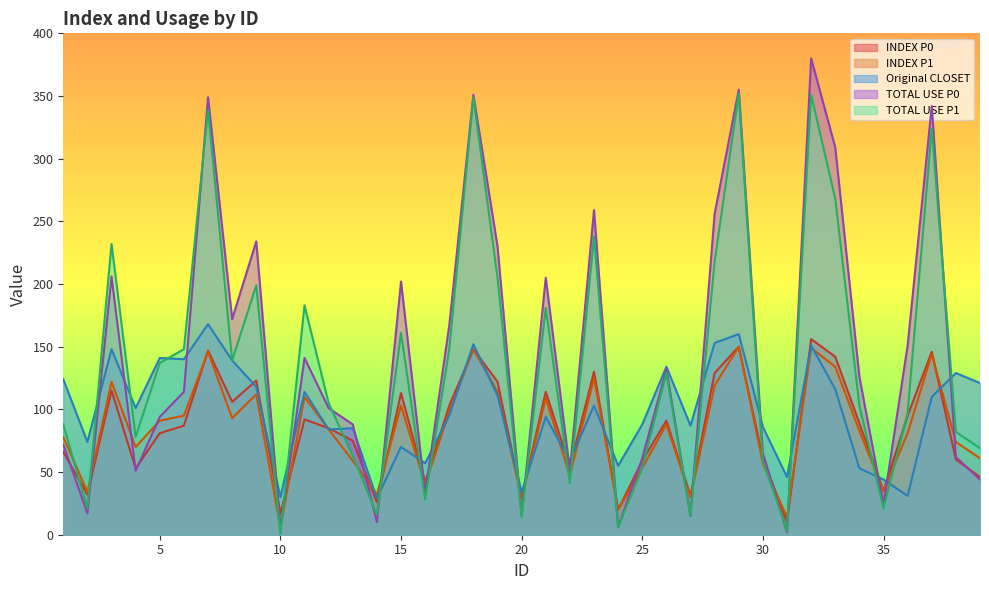

What is the sum of the TOTAL USE P1 values at 8 and 25?

192